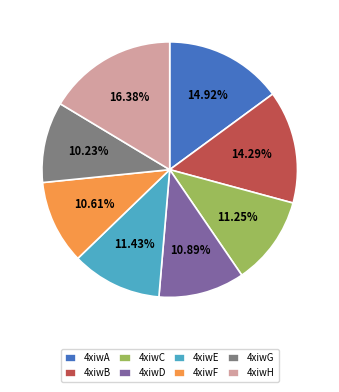

Is the sum of 4xiwG and 4xiwF greater than half?

No